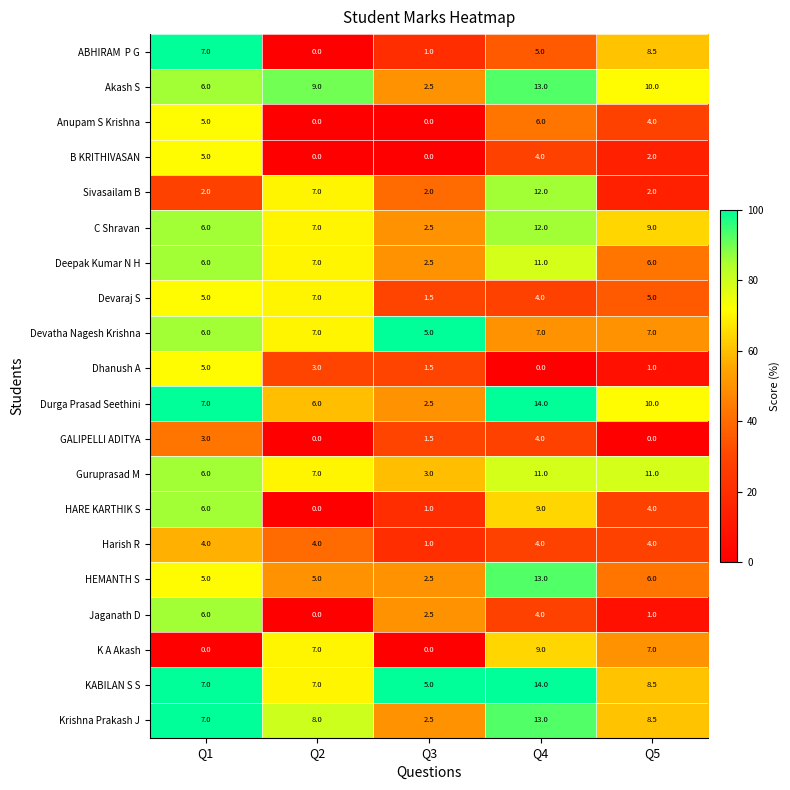

Which series changed the most between Q2 and Q3?

K A Akash